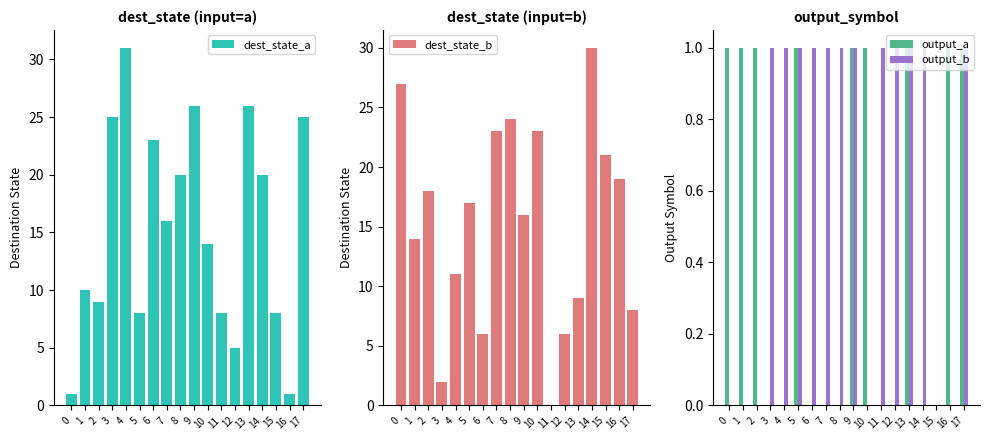

At which category is the sum across all series the highest?

14